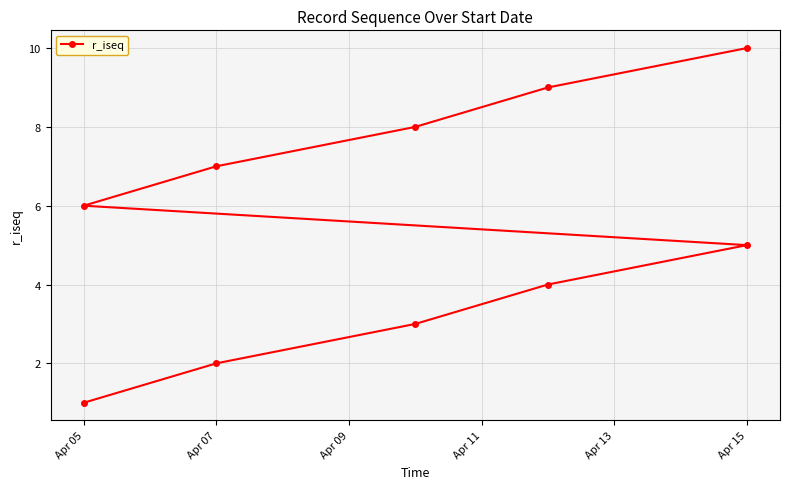

Reading left to right, what are all the values shown in this chart?

1	2	3	4	5	6	7	8	9	10